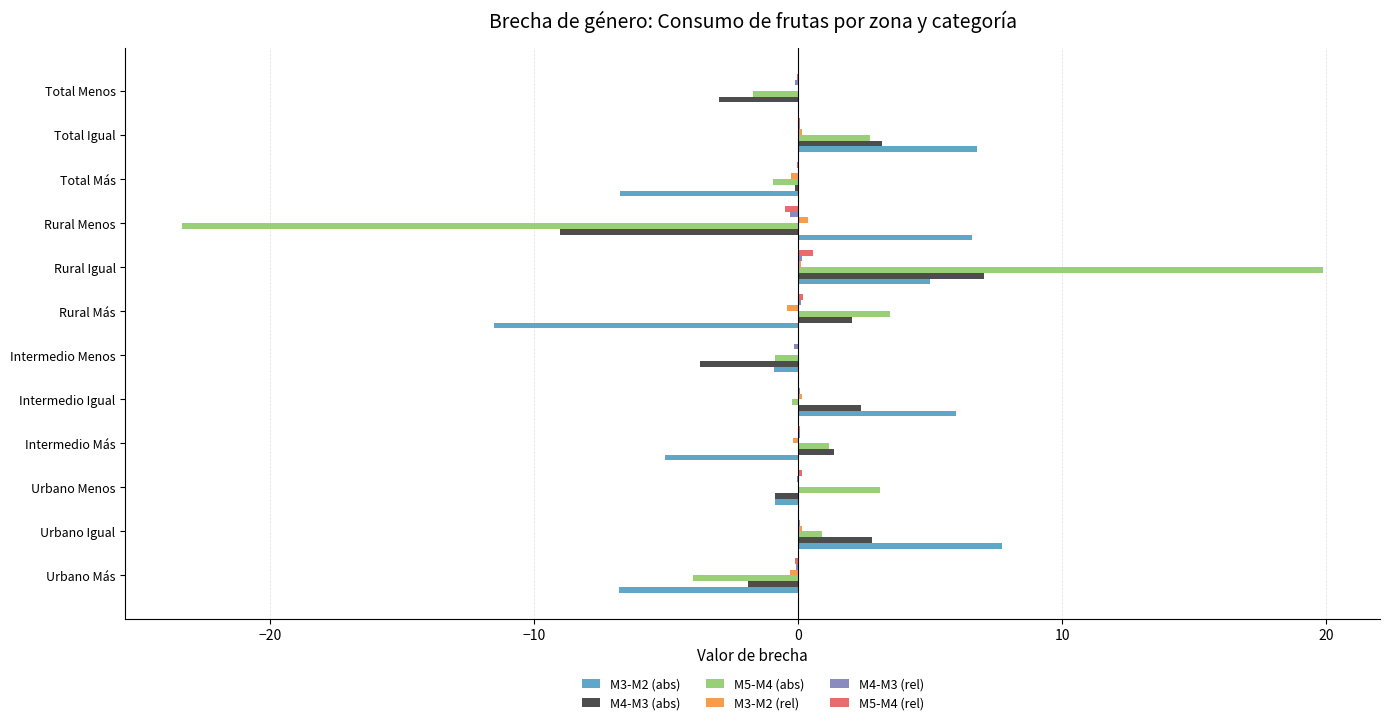

What is the maximum value for M4-M3 (abs)?

7.0